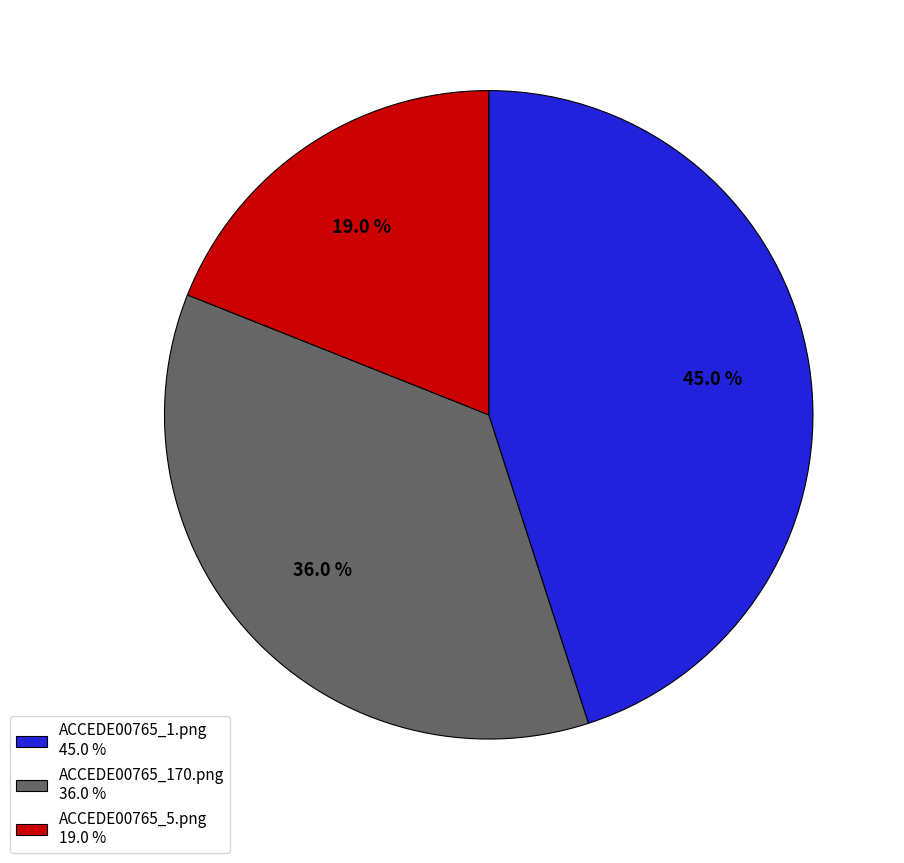

To the nearest percent, what portion does ACCEDE00765_1.png represent?

45%